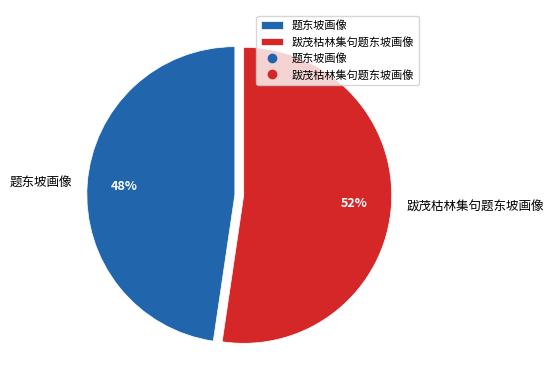

Rank the categories by value from highest to lowest.

跋茂枯林集句题东坡画像, 题东坡画像